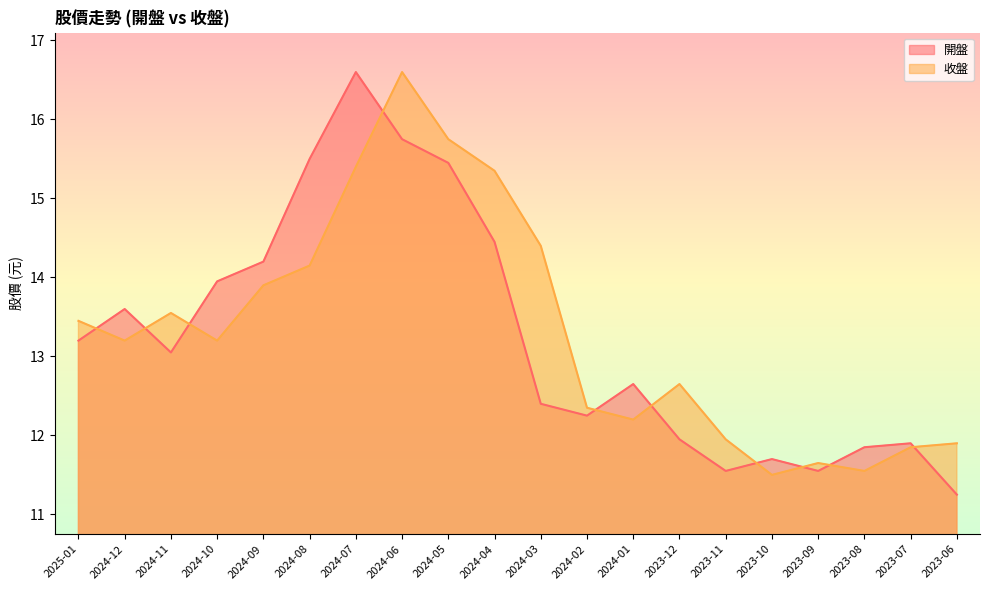

Rank the series at 2023-08 from lowest to highest value.

收盤, 開盤